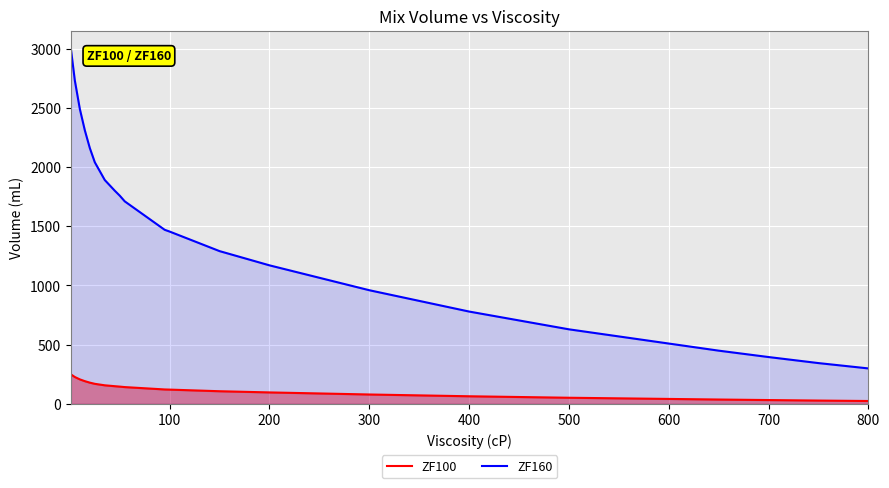

Which series has the widest spread of values?

ZF160